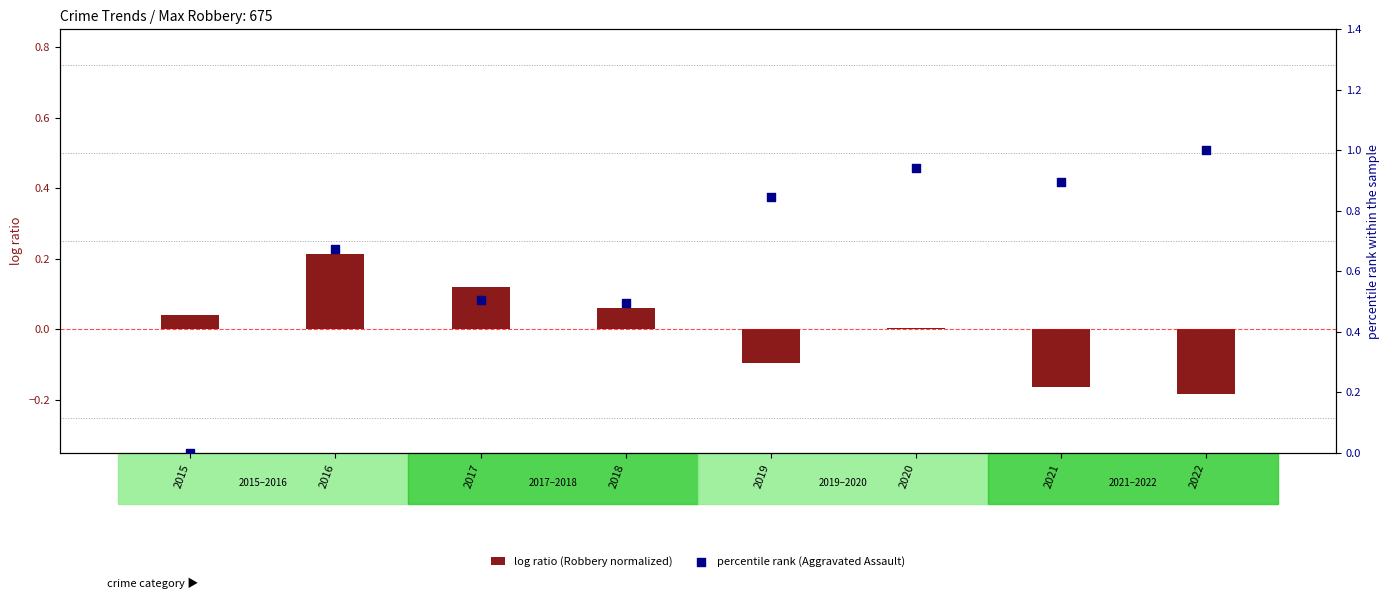

Which series has the largest total across all categories?

percentile rank (Aggravated Assault)